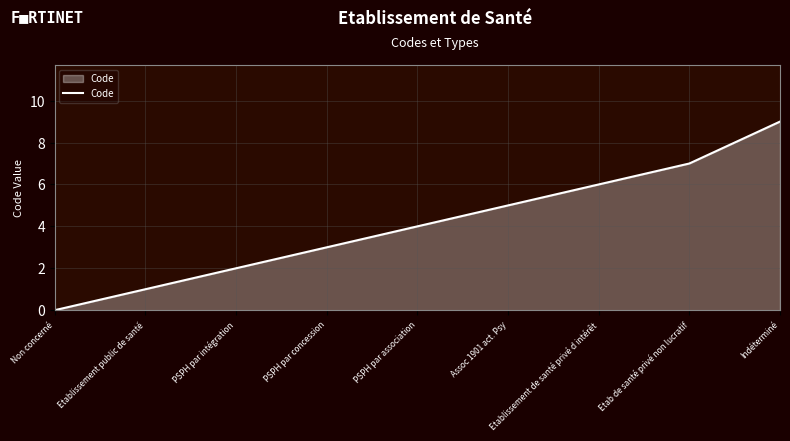

What is the difference between the second highest and minimum values?

7